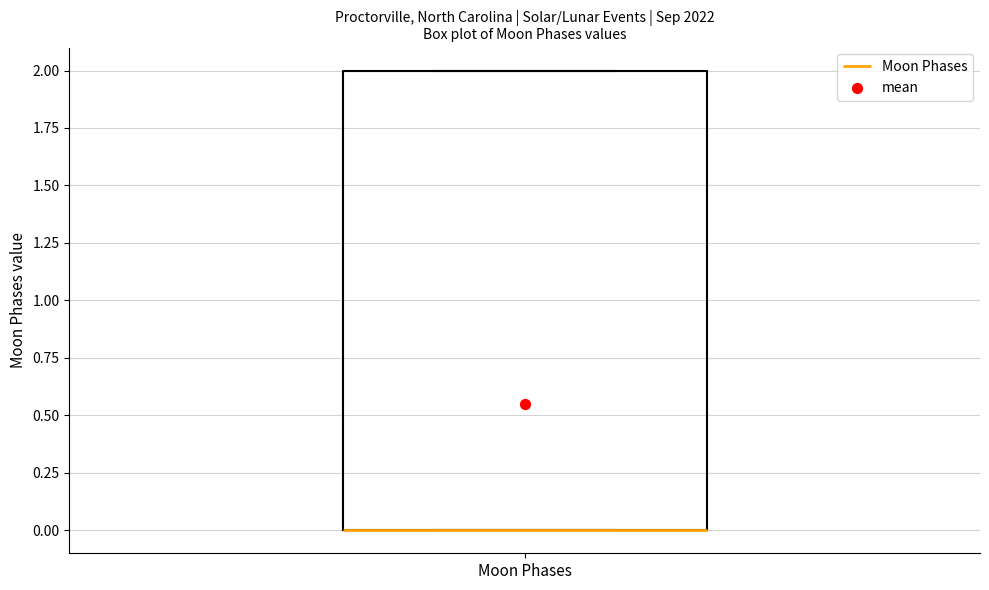

Transcribe this box plot: give where the median line is, the range the box spans, and where the two whiskers end, as read against the y-axis. The values are not printed on the chart, so give them approximately, as read against the axis.

median 0 (drawn on the box's lower edge), box 0 to 2, whiskers 0 to 2